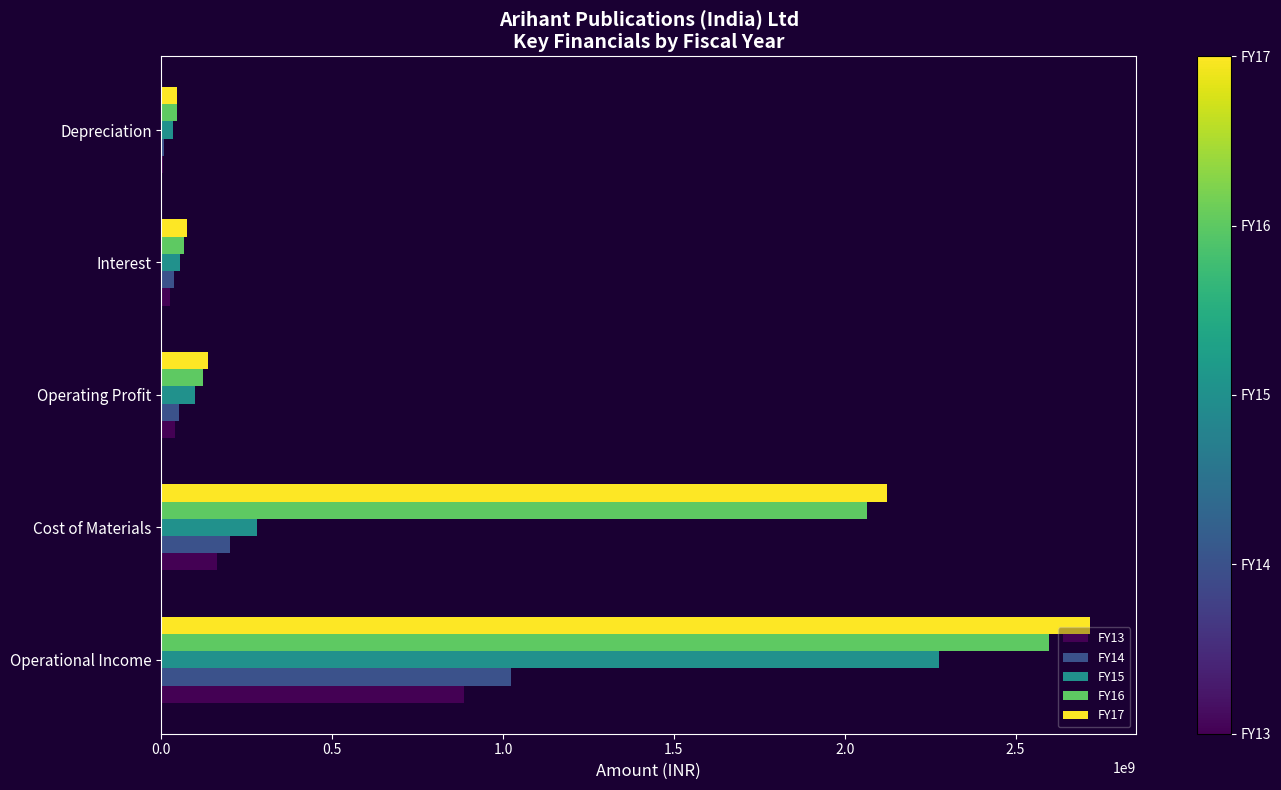

Is the value of FY17 at Operational Income greater than the value of FY14 at Depreciation?

Yes